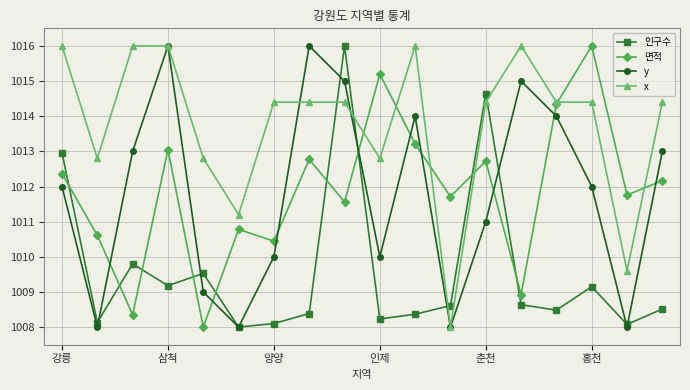

What is the sum of all 면적 values?

18214.0